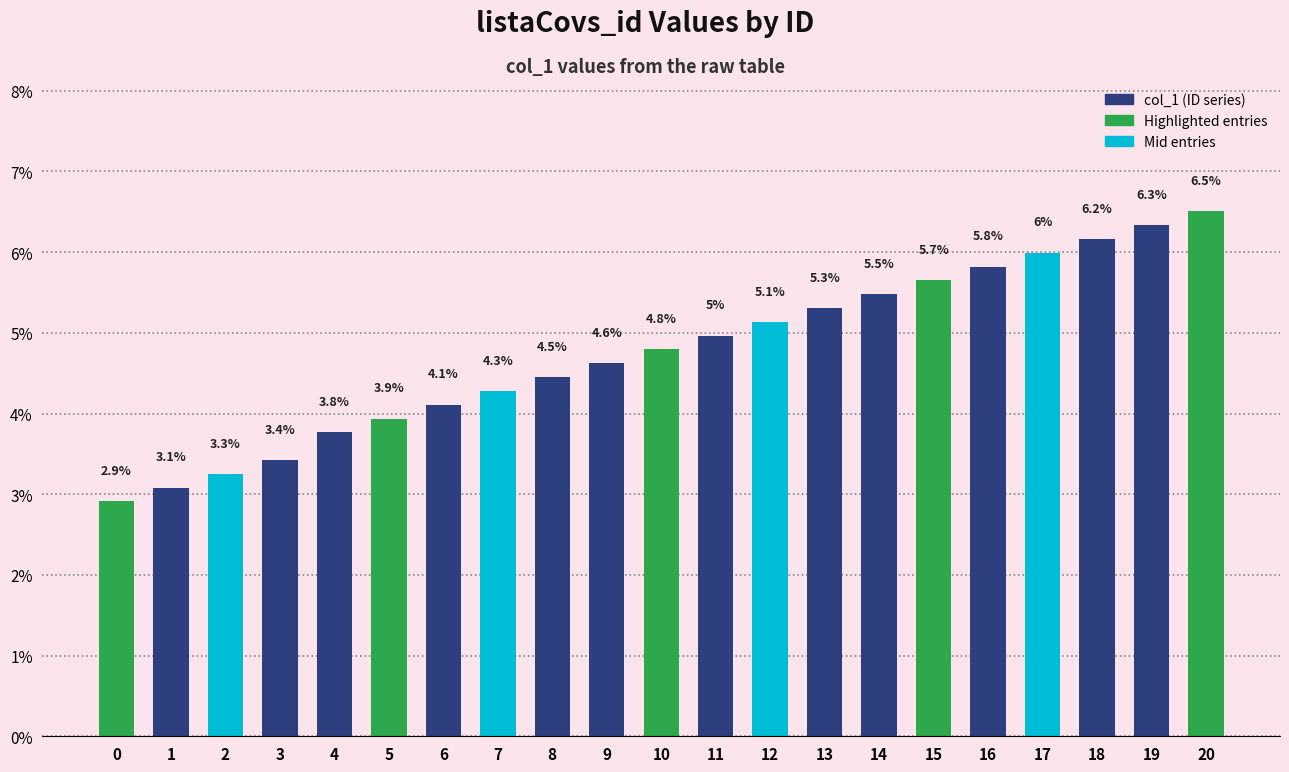

Are the bars grouped side by side (vs. stacked)?

No